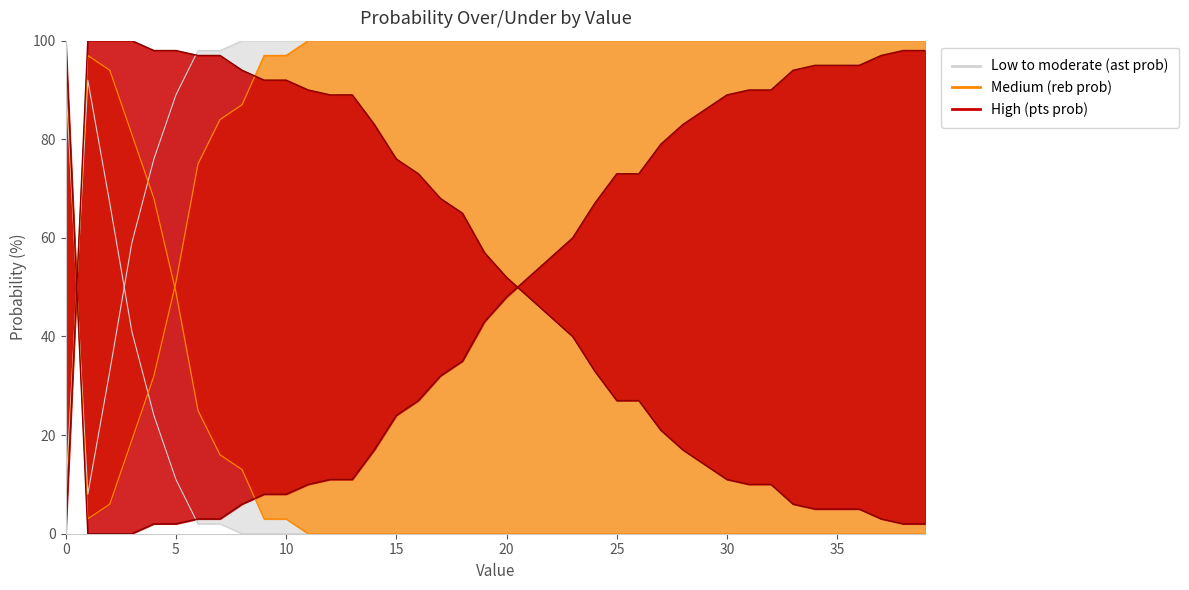

What is the difference between the second highest and second lowest values in the pts prob over series?

98